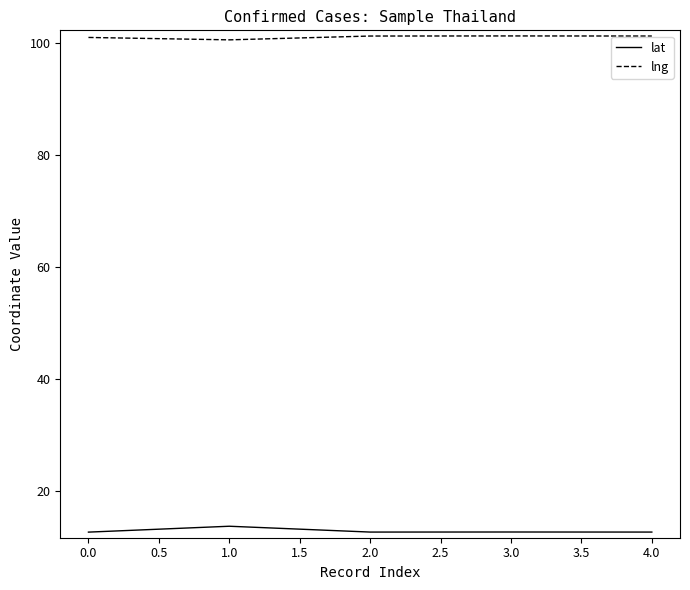

Is it true that lat equals 4.4 at 1.0?

False